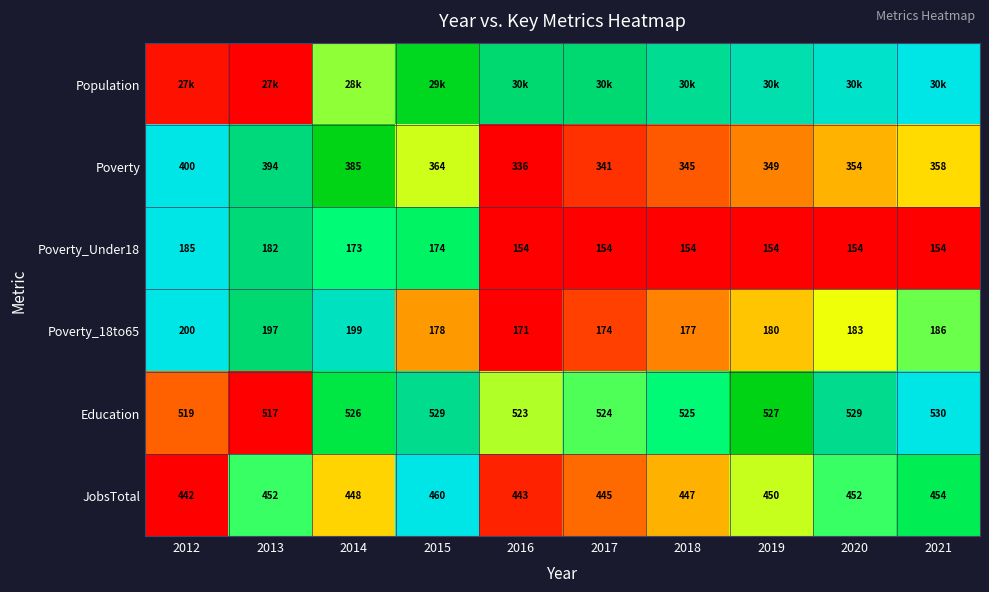

How many data points in Poverty_18to65 are less than 183?

5